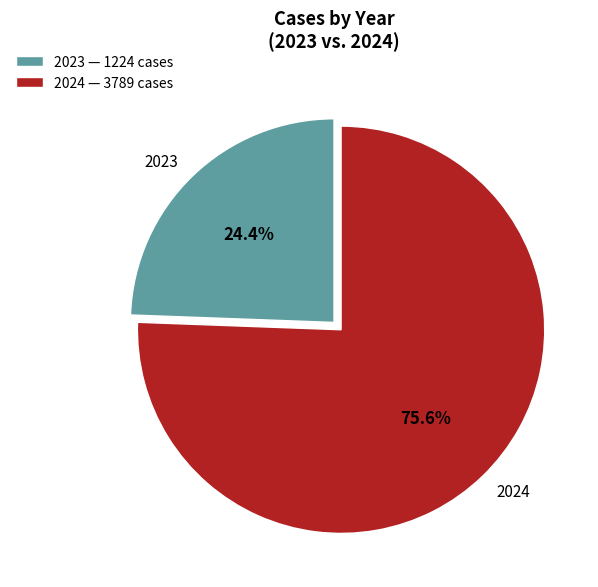

Approximately how many times larger is the value at 2023 compared to 2024?

0.3